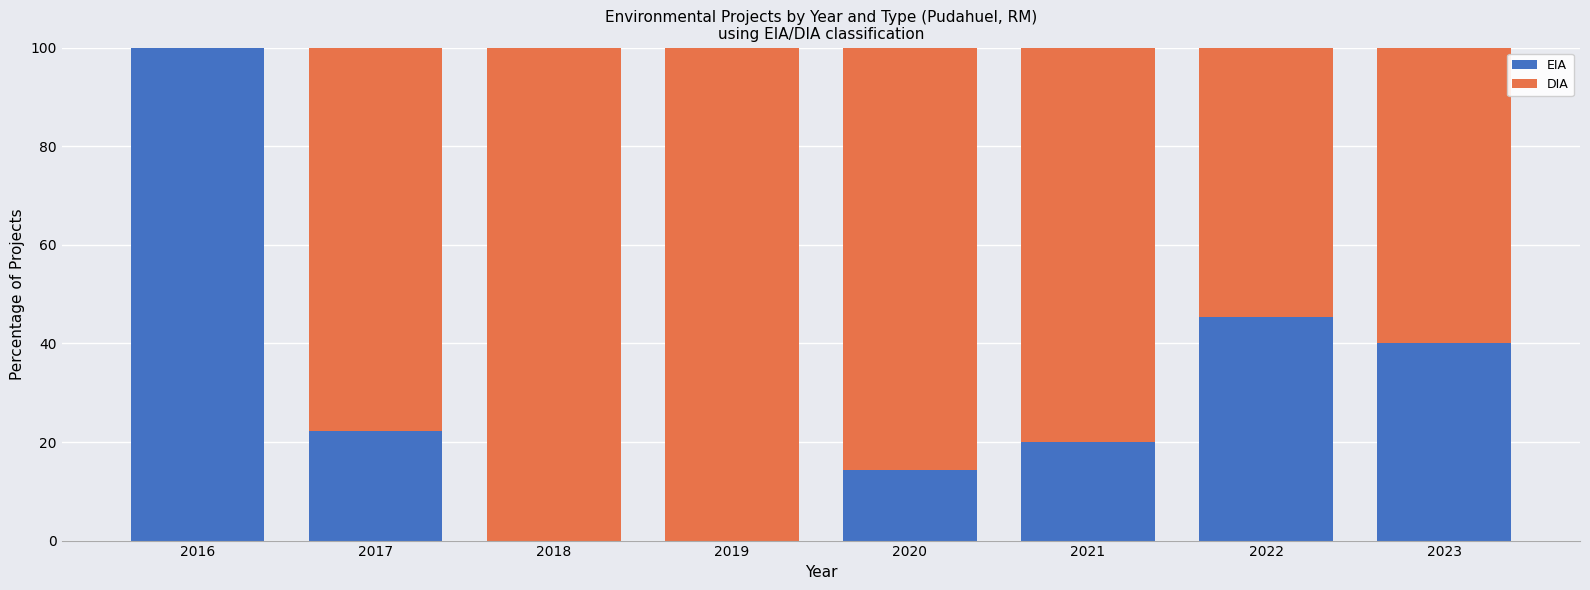

What is the sum of the EIA values at 2022 and 2018?

45.5